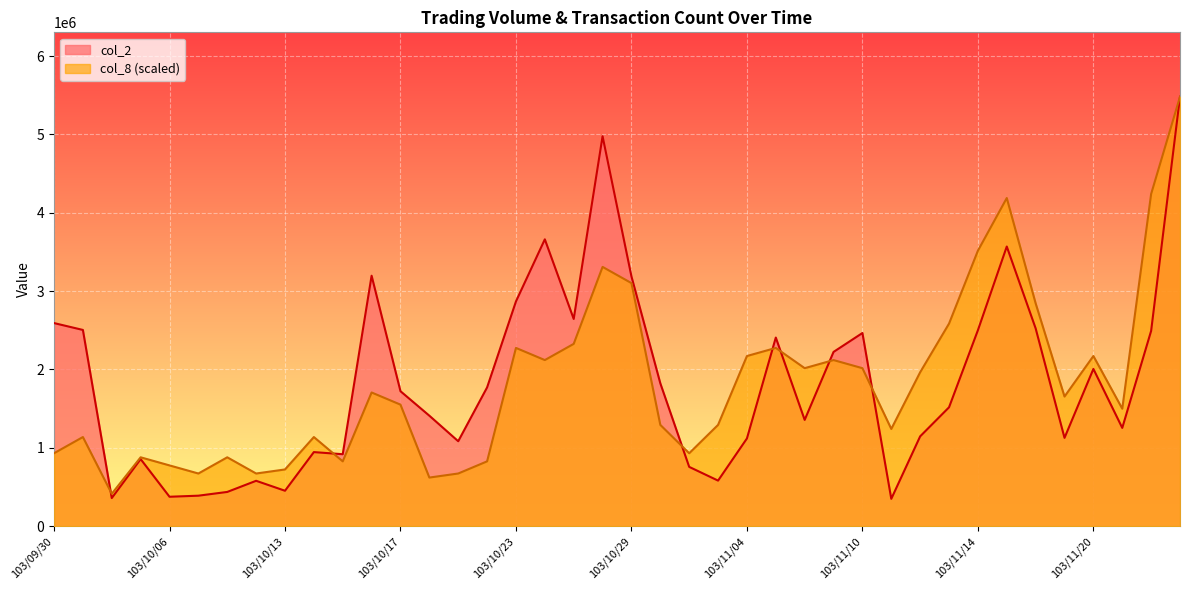

What is the value of the col_8 point at the 29th from the left?

2016484.0